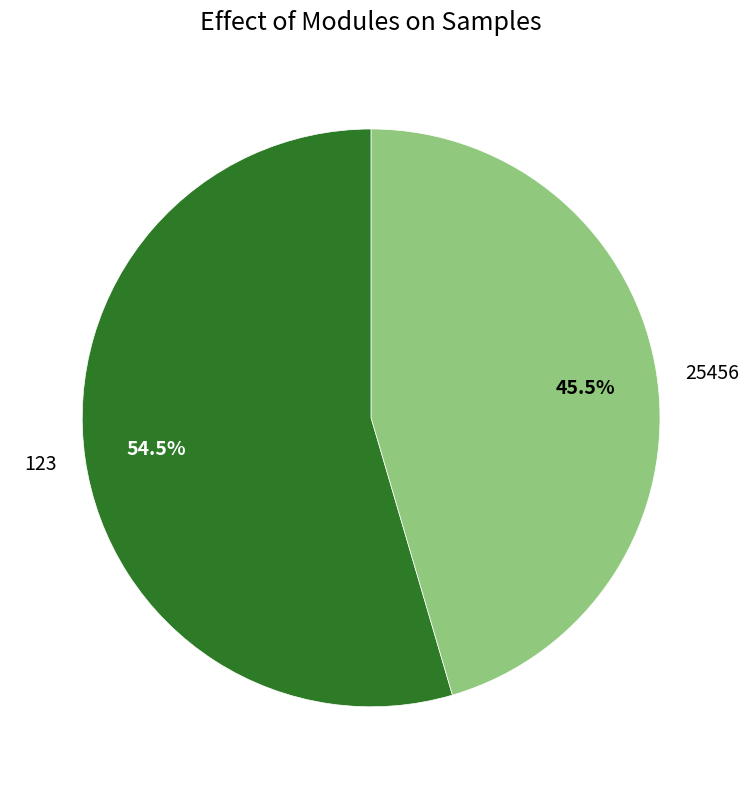

Combined, do 25456 and 123 account for over 50%?

Yes